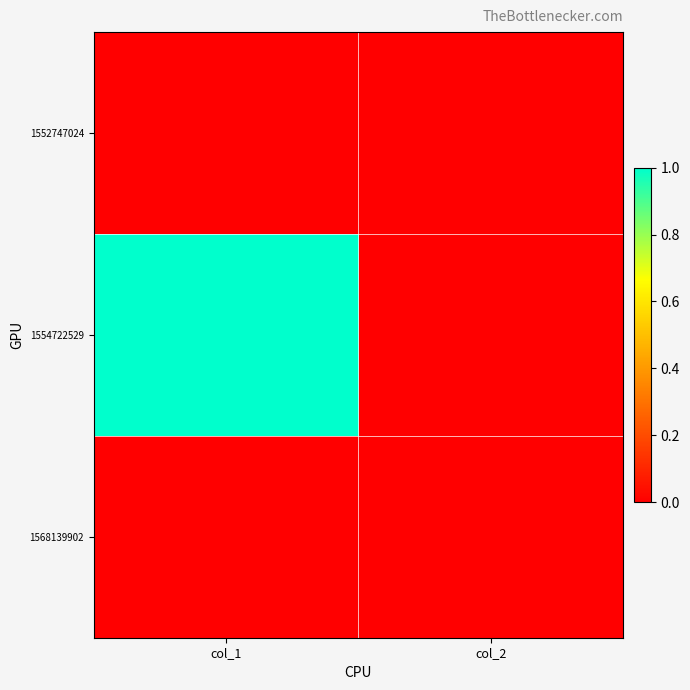

Reading right to left, what are all the values shown in this chart?

1552747024: col_2=0	col_1=0
1554722529: col_2=0	col_1=1
1568139902: col_2=0	col_1=0